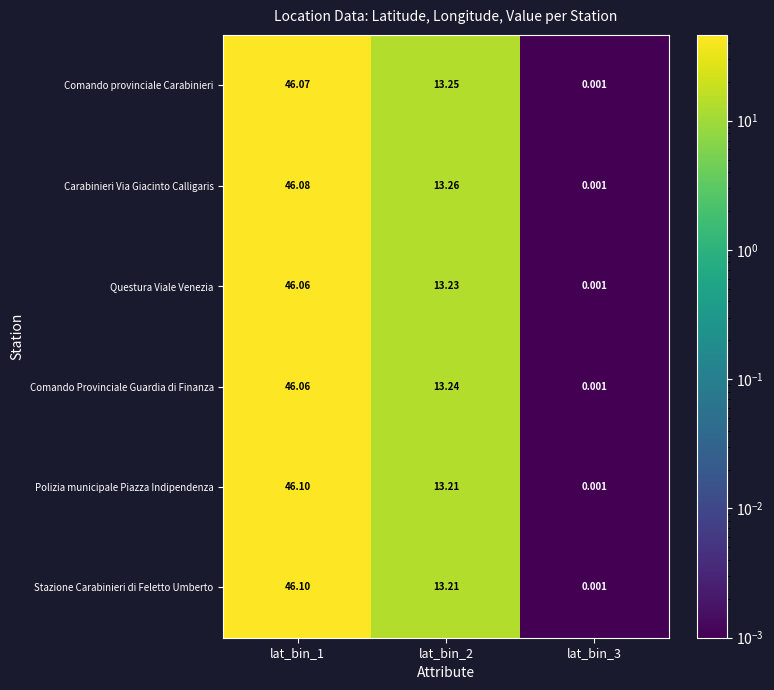

Which series has the largest total across all categories?

Carabinieri Via Giacinto Calligaris